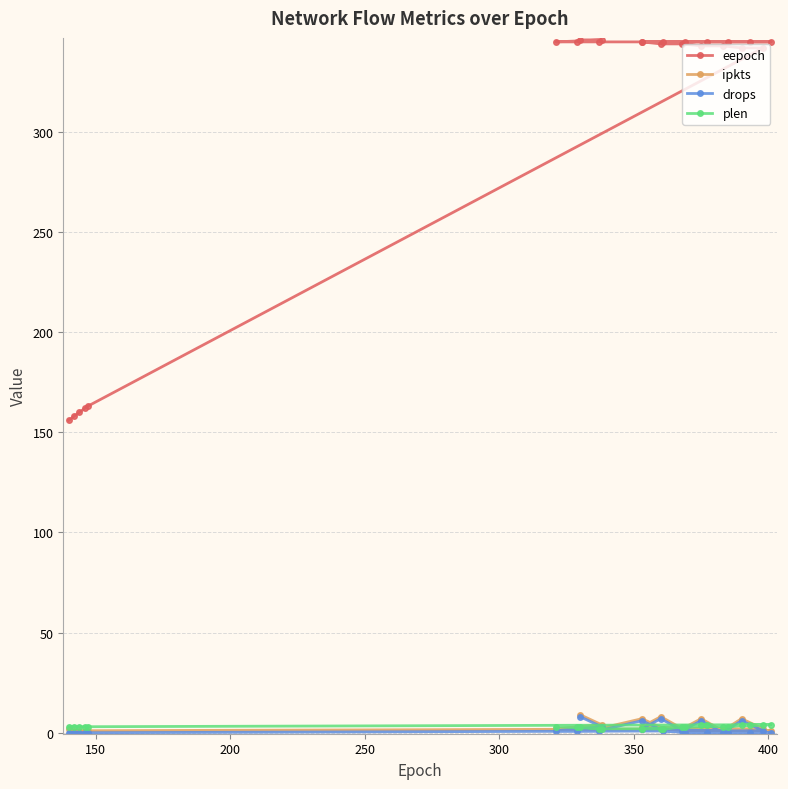

In ipkts, how many points are higher than both neighbors (excluding endpoints)?

4